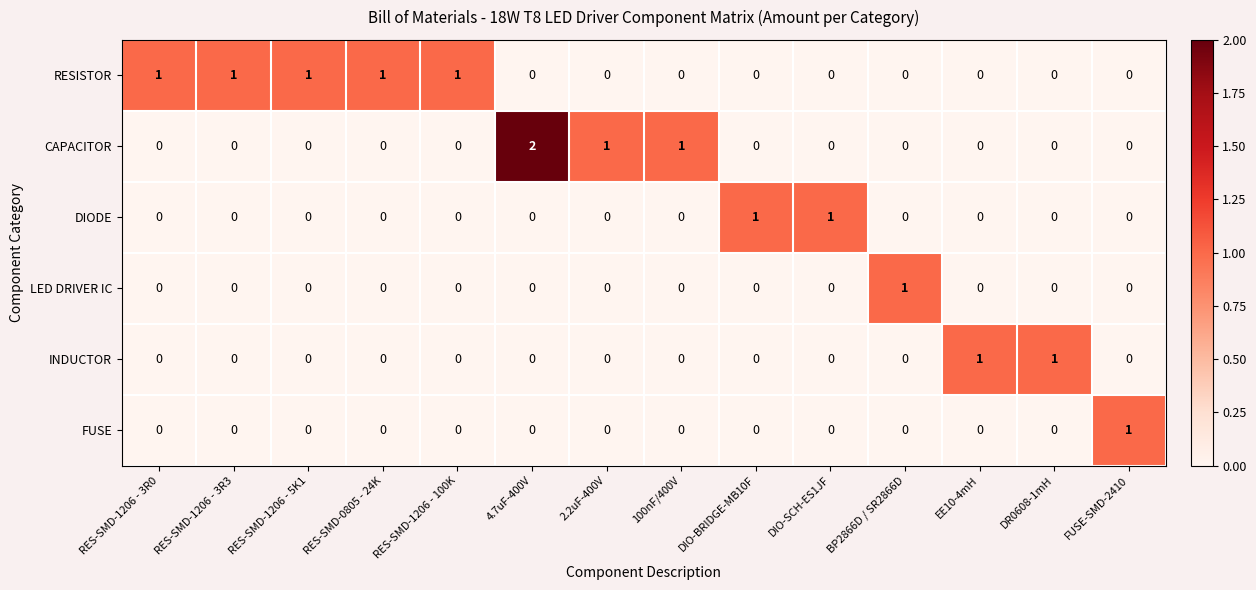

Which series has the largest range (max minus min)?

CAPACITOR